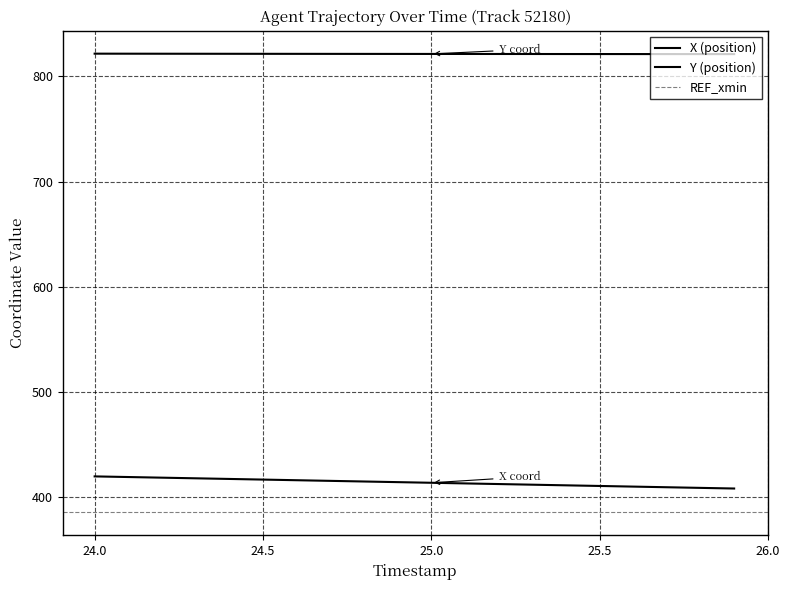

At which label does Y reach its peak?

24.0